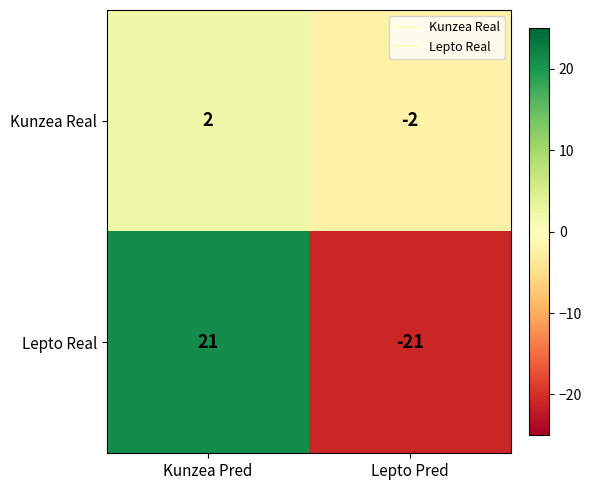

Count the number of data series in this chart.

2